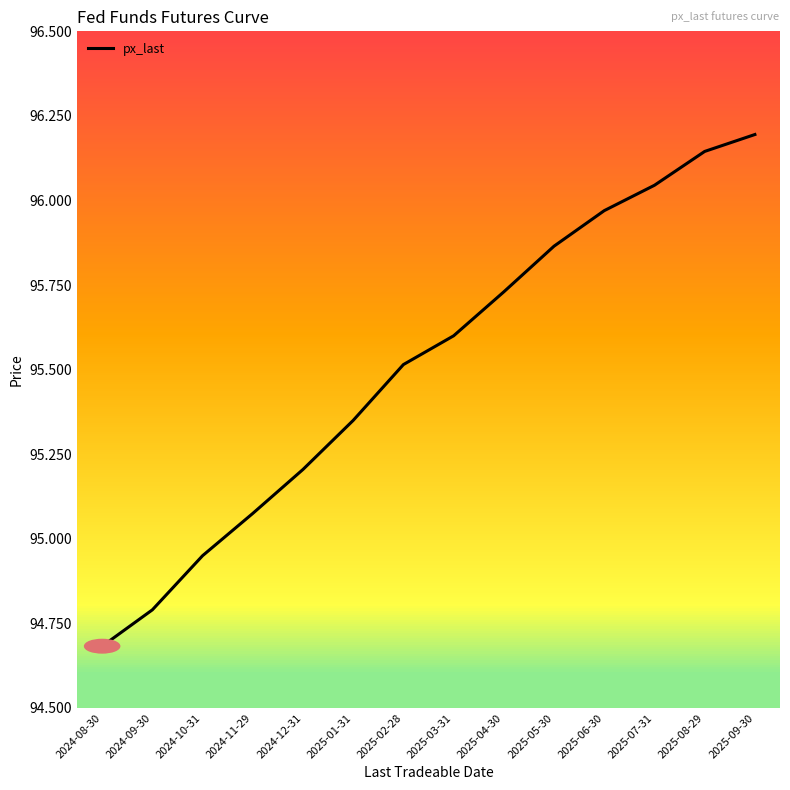

What is the ratio of the value at 2025-03-31 to the value at 2025-09-30?

1.0